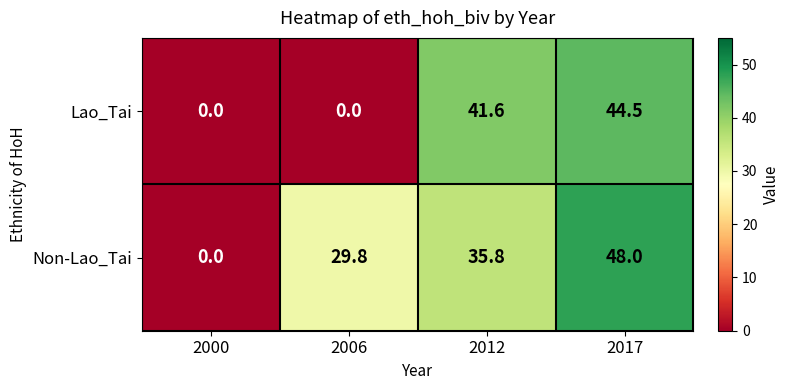

Rank the series by their average value, from highest to lowest.

Non-Lao_Tai, Lao_Tai